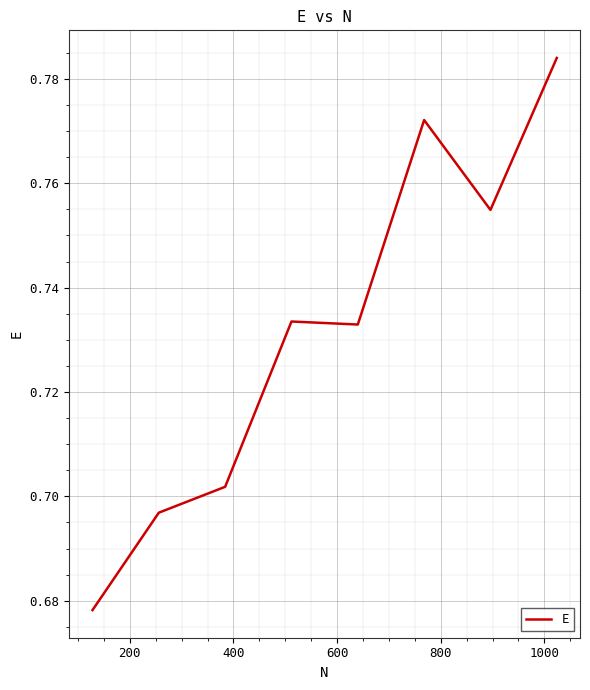

Does the chart display data point markers on the line(s)?

No